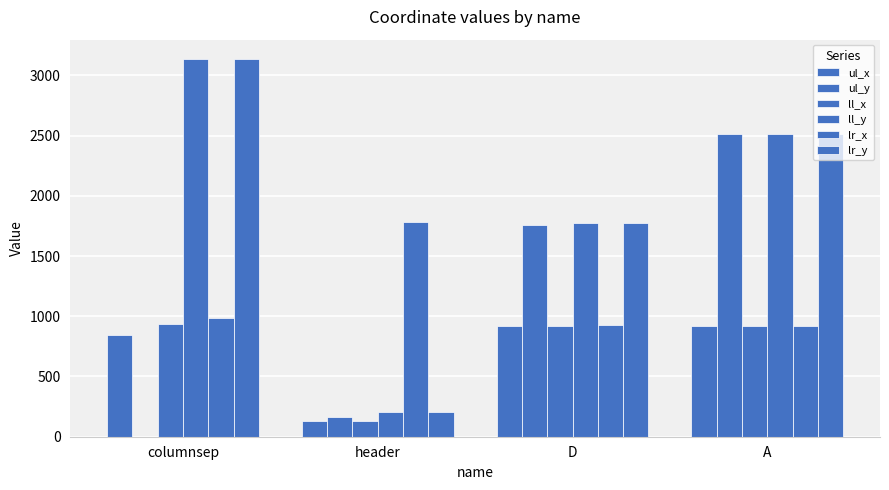

Count the number of categories in the chart.

4